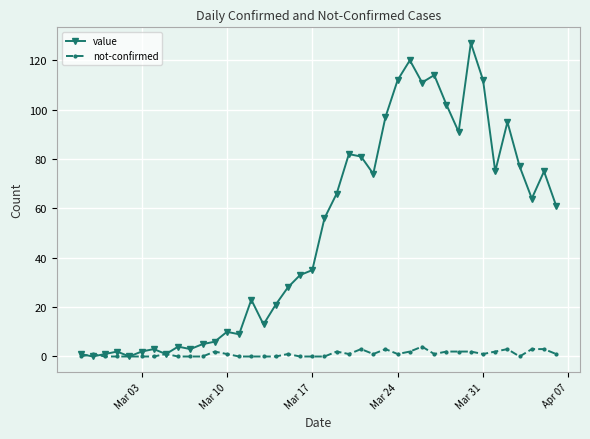

Which series has the largest total across all categories?

value